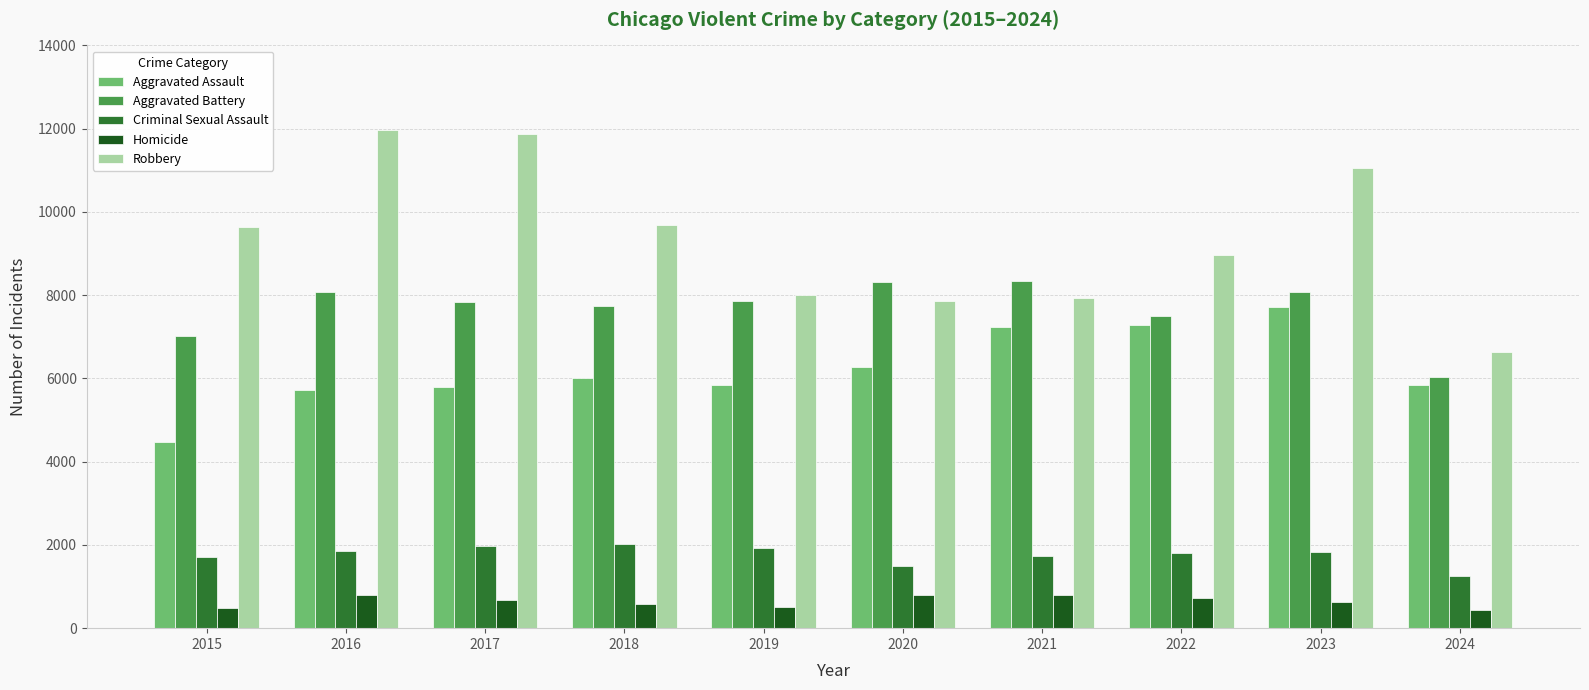

What is the average value of the Aggravated Assault series?

6217